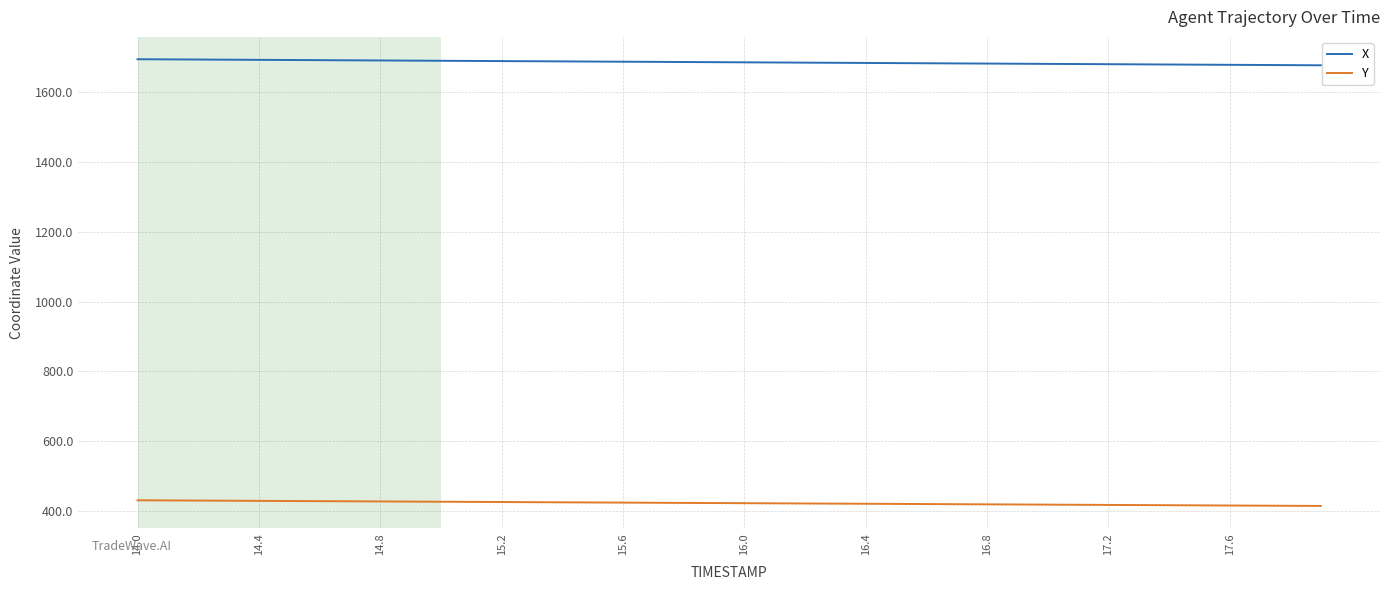

Which series has the largest total across all categories?

X